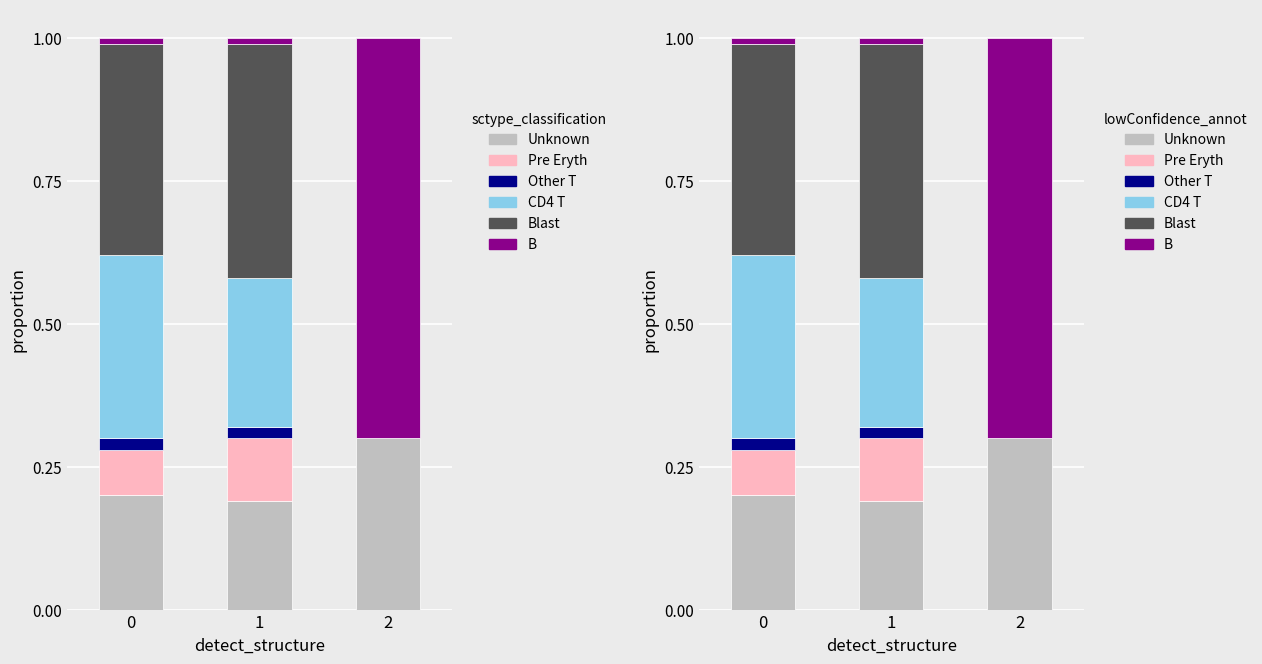

How many distinct data groups are displayed?

6